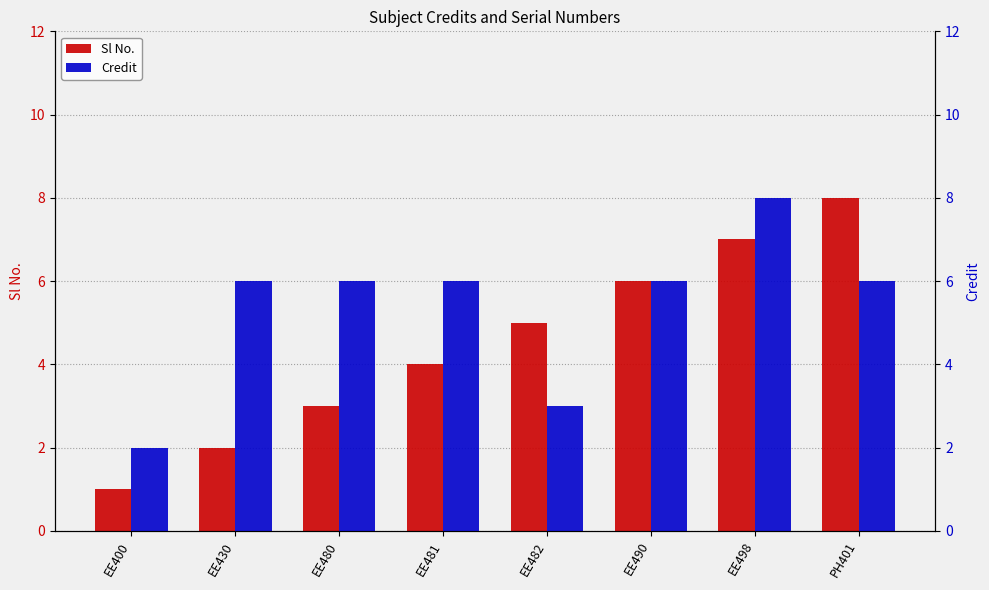

Reading left to right, transcribe all the data shown in this chart.

Sl No.: EE400=1	EE430=2	EE480=3	EE481=4	EE482=5	EE490=6	EE498=7	PH401=8
Credit: EE400=2	EE430=6	EE480=6	EE481=6	EE482=3	EE490=6	EE498=8	PH401=6